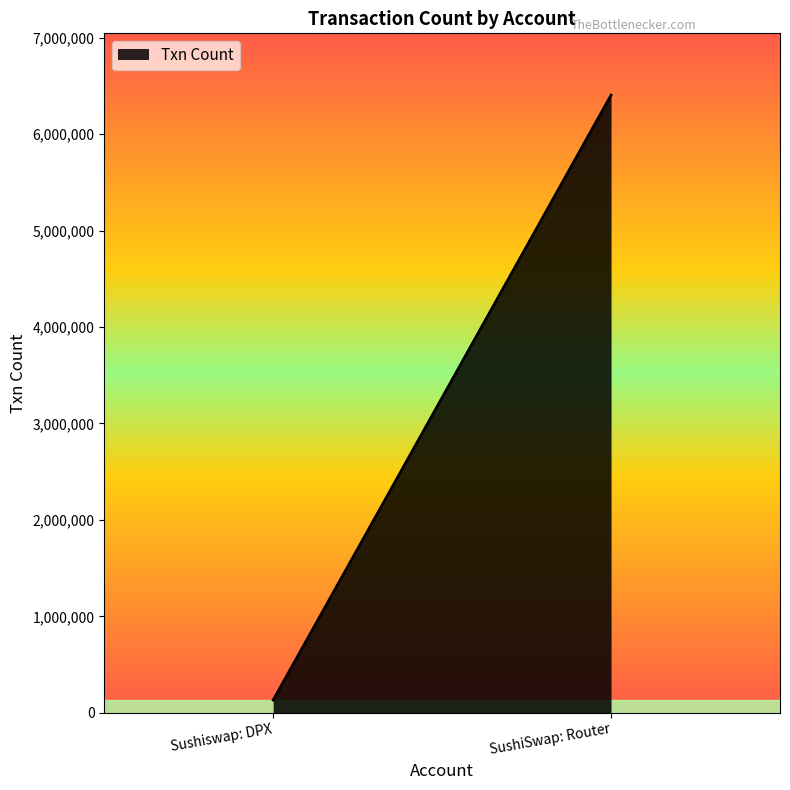

How many categories are shown in the chart?

2